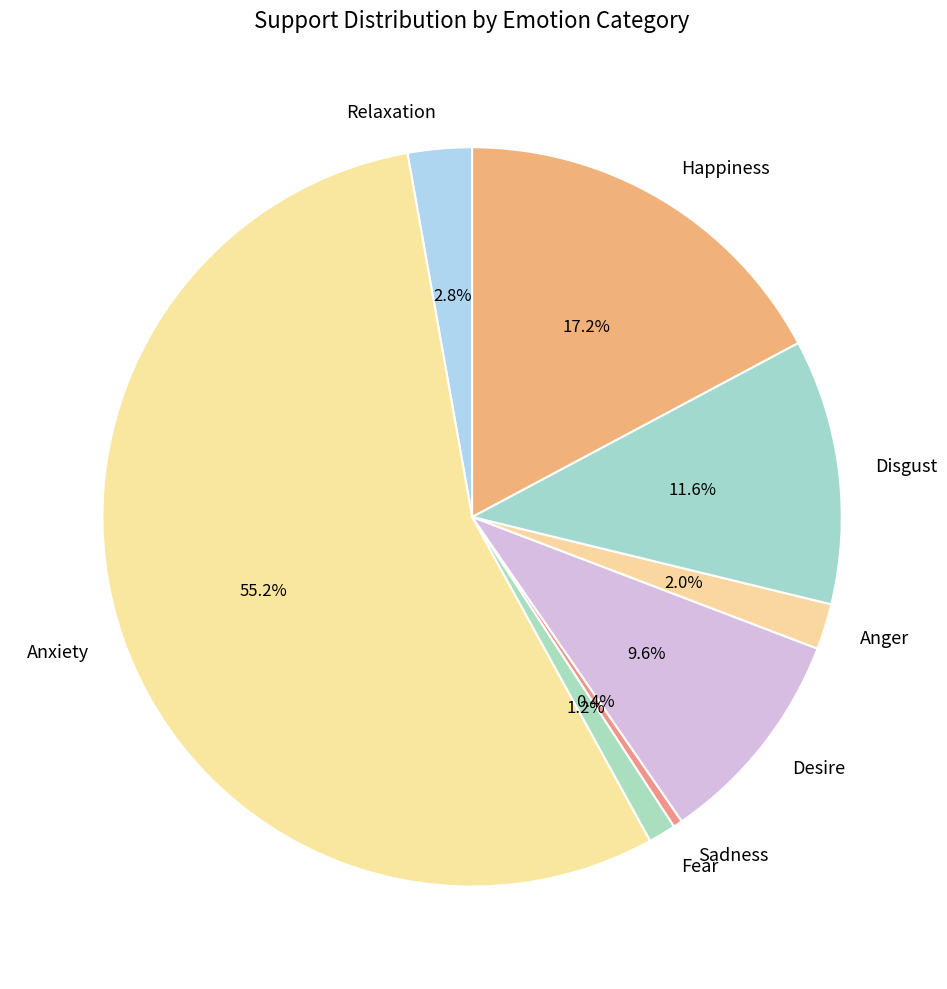

What percentage is NOT represented by Relaxation?

97.2%